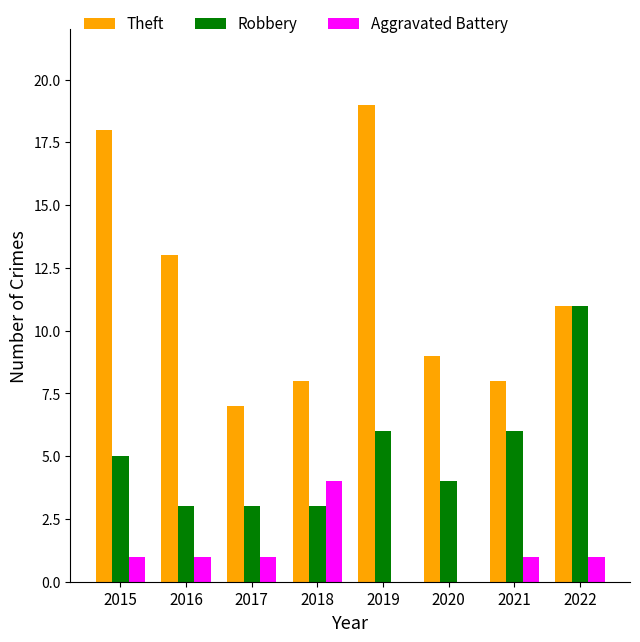

True or false: Robbery has a value of 6 at 2021.

True